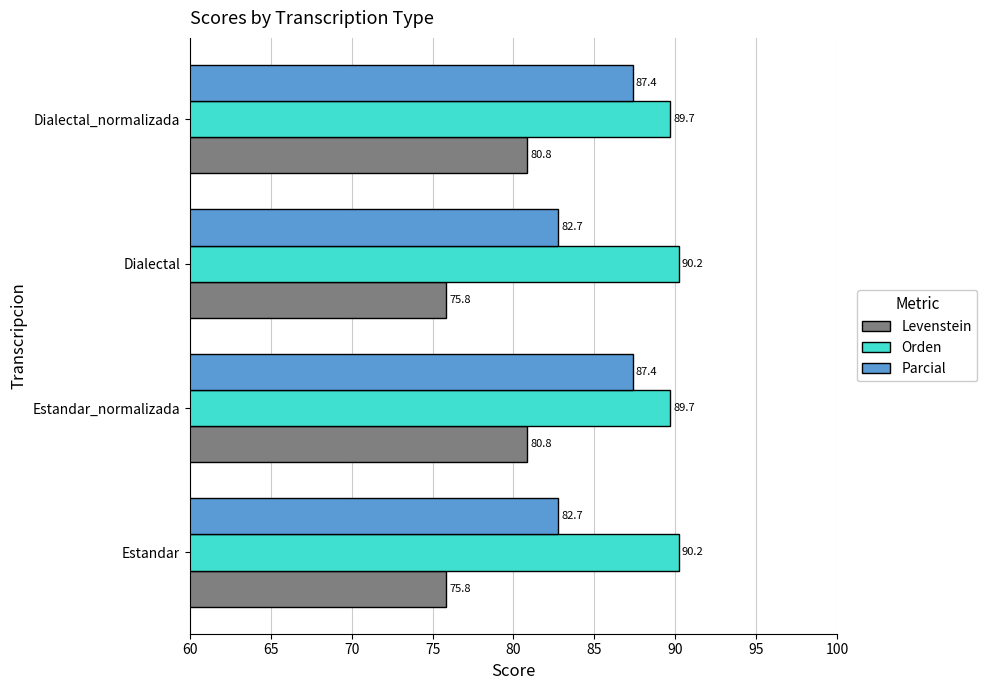

List the series in order of their overall mean, lowest first.

Levenstein, Parcial, Orden